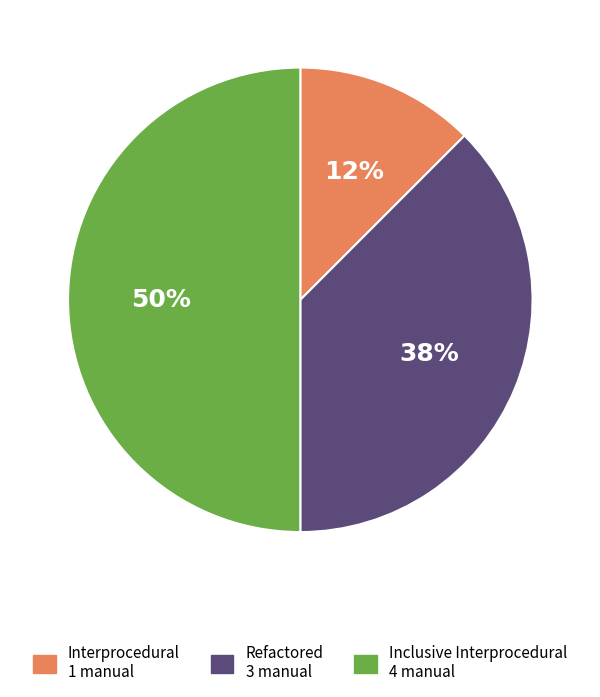

Count the number of slices in the pie.

3